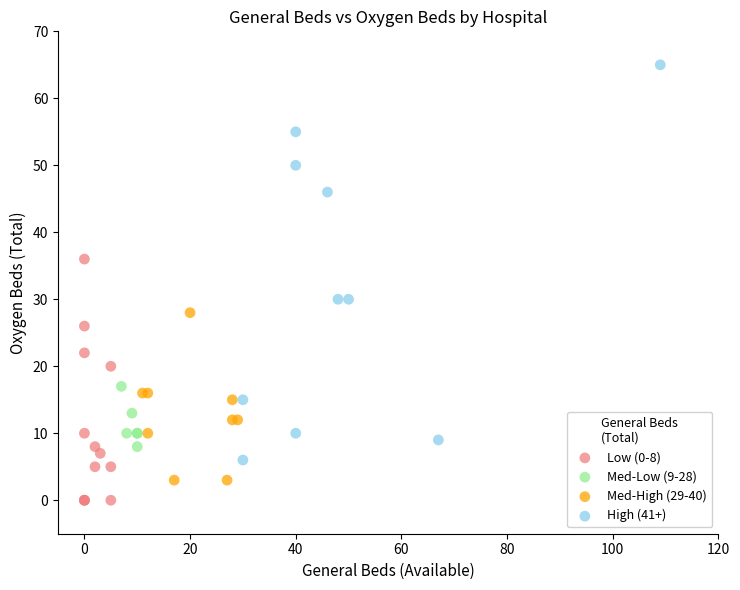

Which series contains the lowest Y value?

Low (0-8)